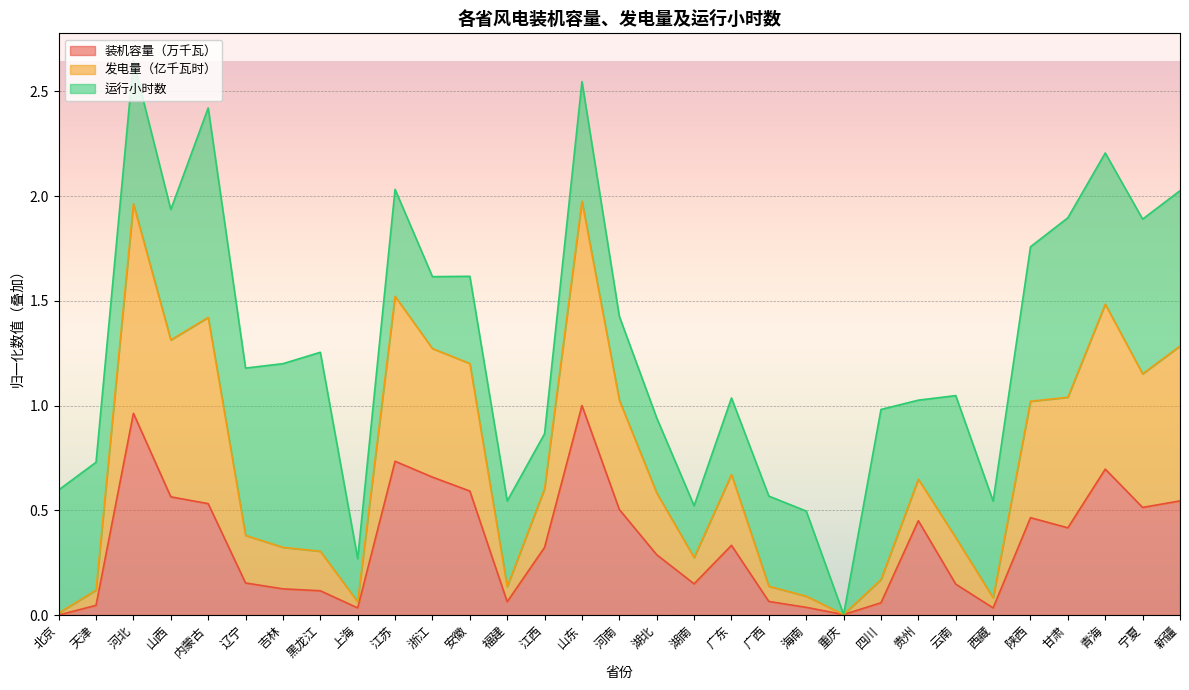

Is it true that 装机容量（万千瓦） equals 0.7 at 内蒙古?

False